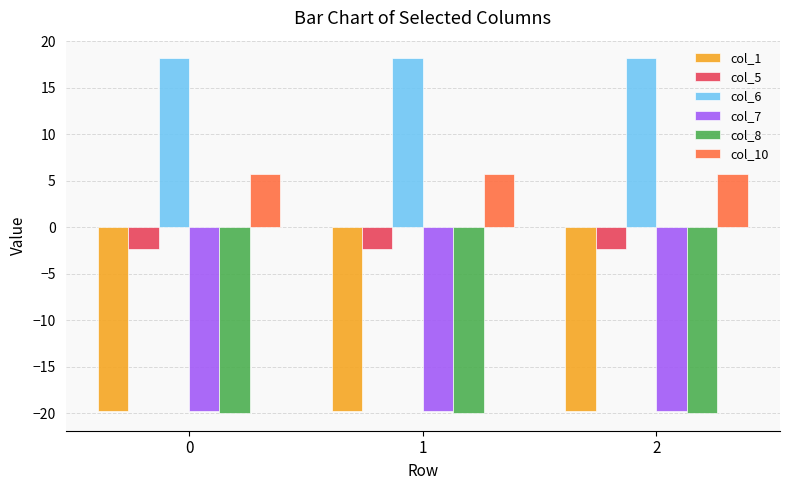

What is the total value across all series at 0?

-37.9